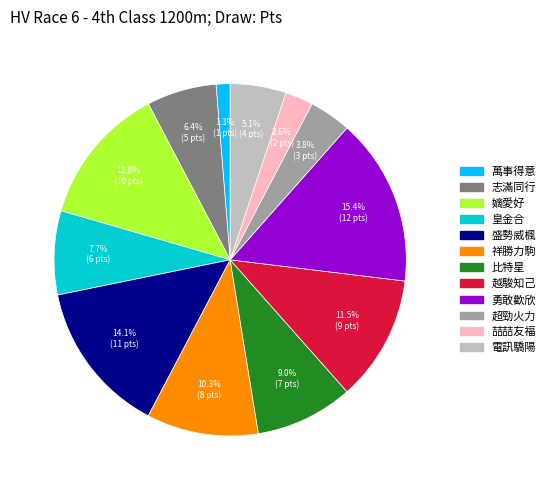

How many segments does this pie chart have?

12